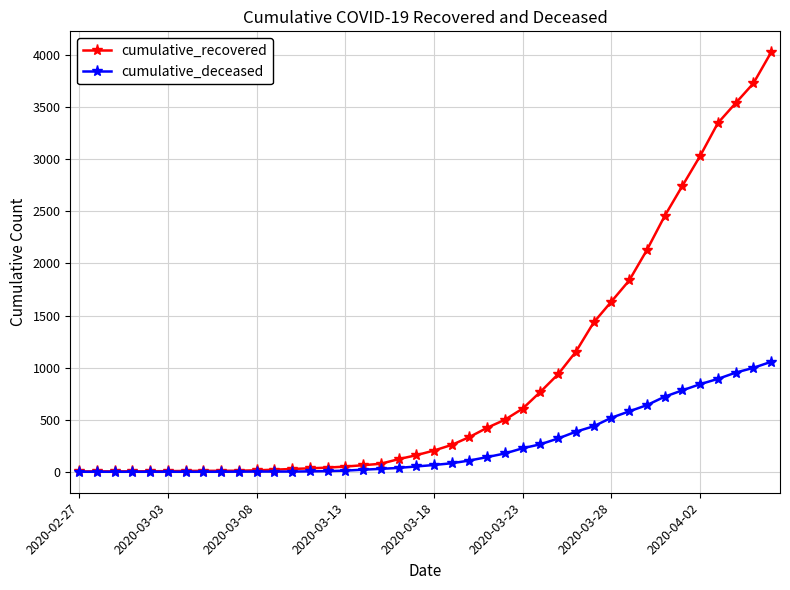

Rank the series by their maximum value, from lowest to highest.

cumulative_deceased, cumulative_recovered